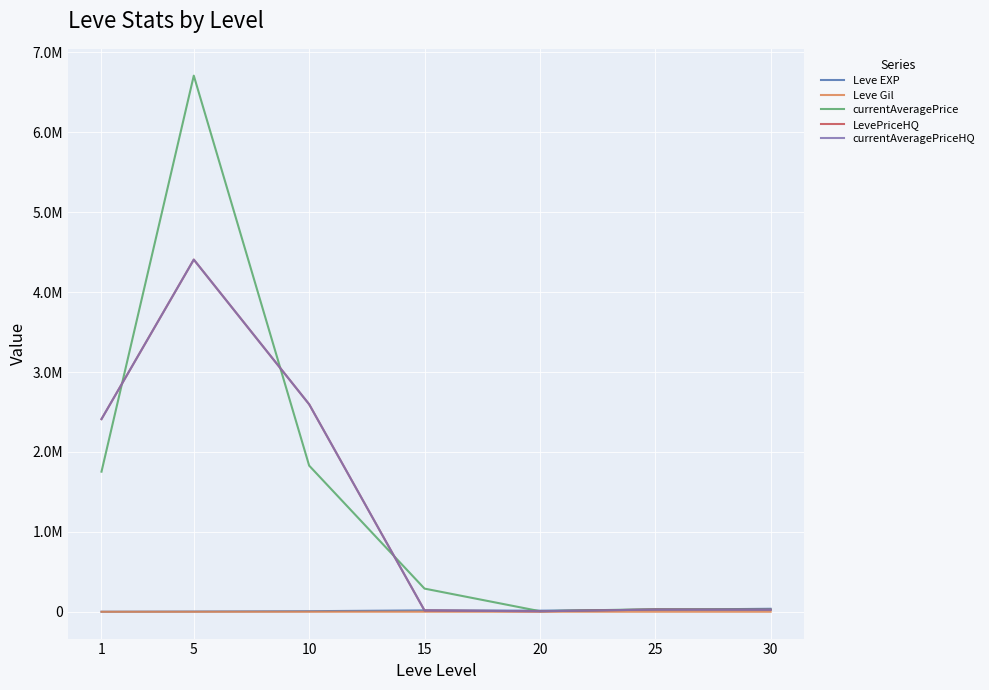

Does the chart display data point markers on the line(s)?

No